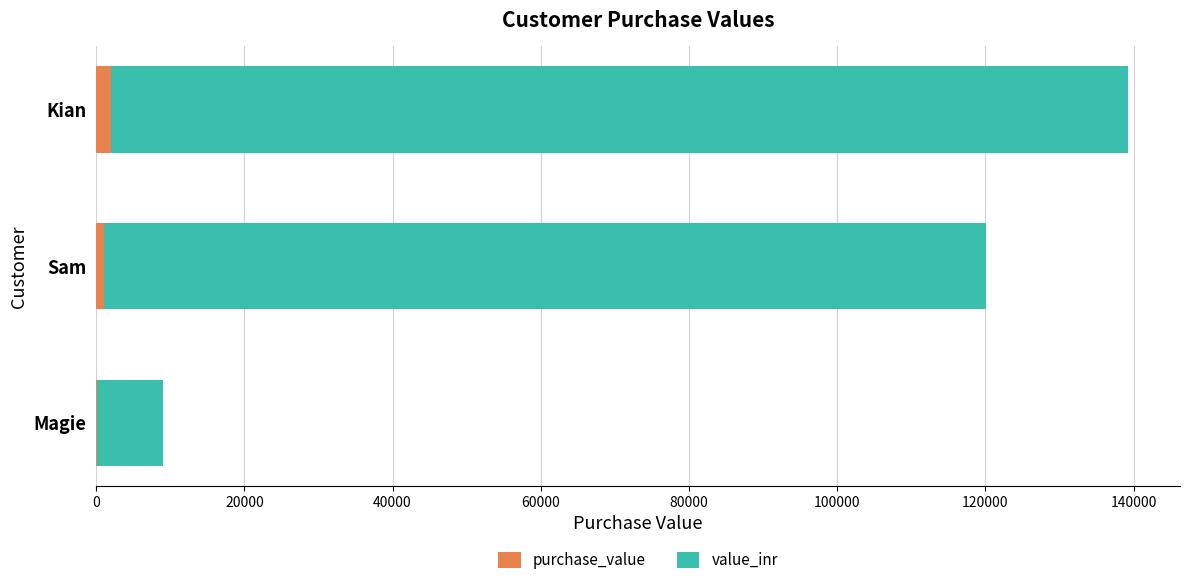

What is the sum of all purchase_value values?

3100.0